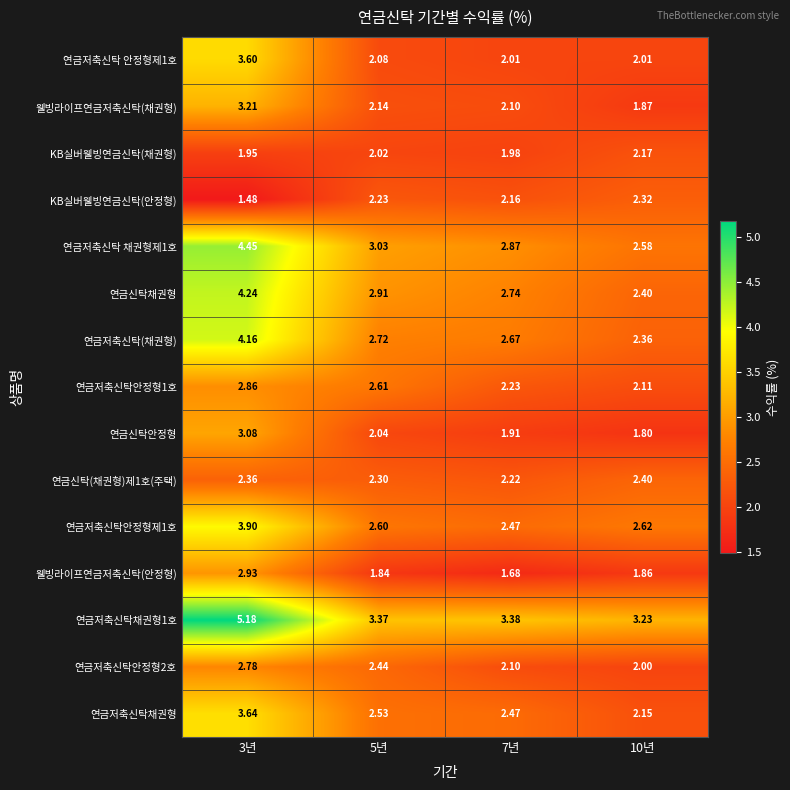

Is the value of 연금저축신탁안정형제1호 at 7년 greater than the value of 연금저축신탁 안정형제1호 at 10년?

Yes